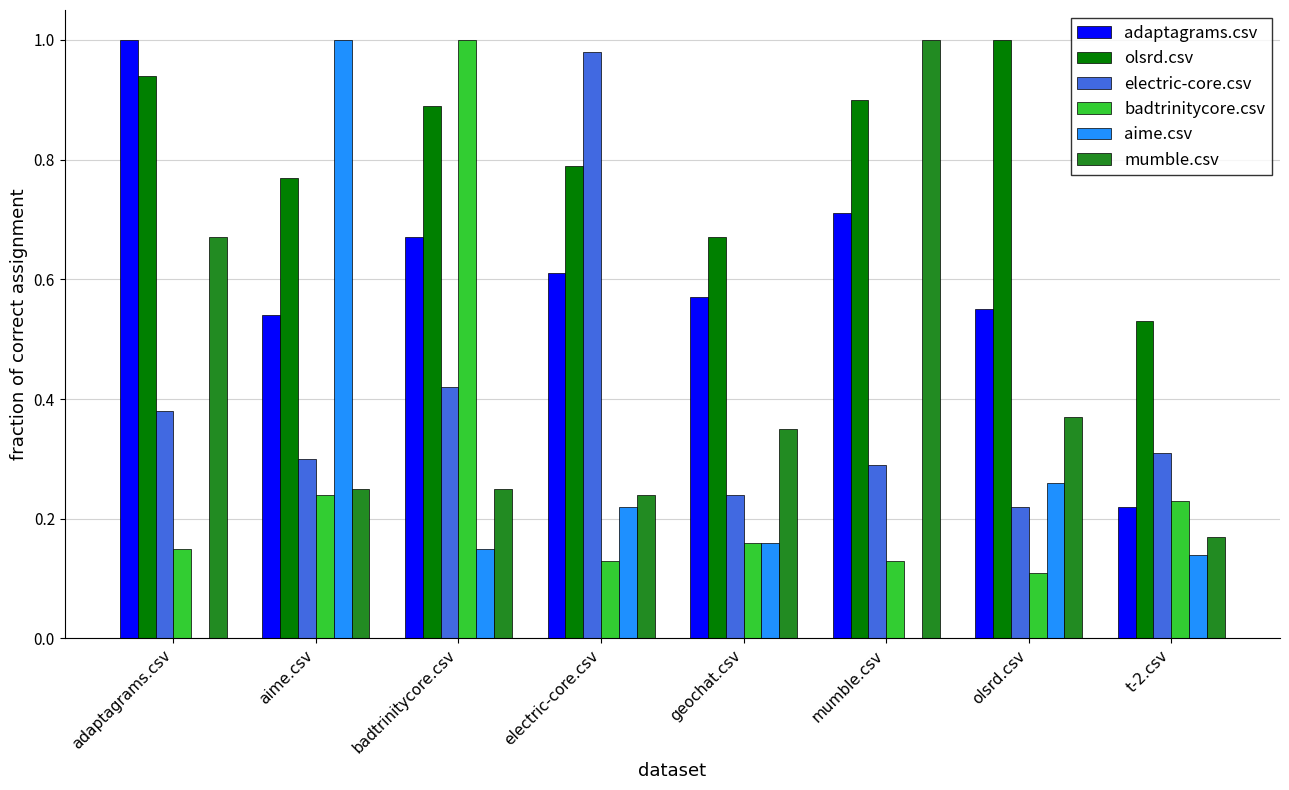

Which series has the largest range (max minus min)?

aime.csv